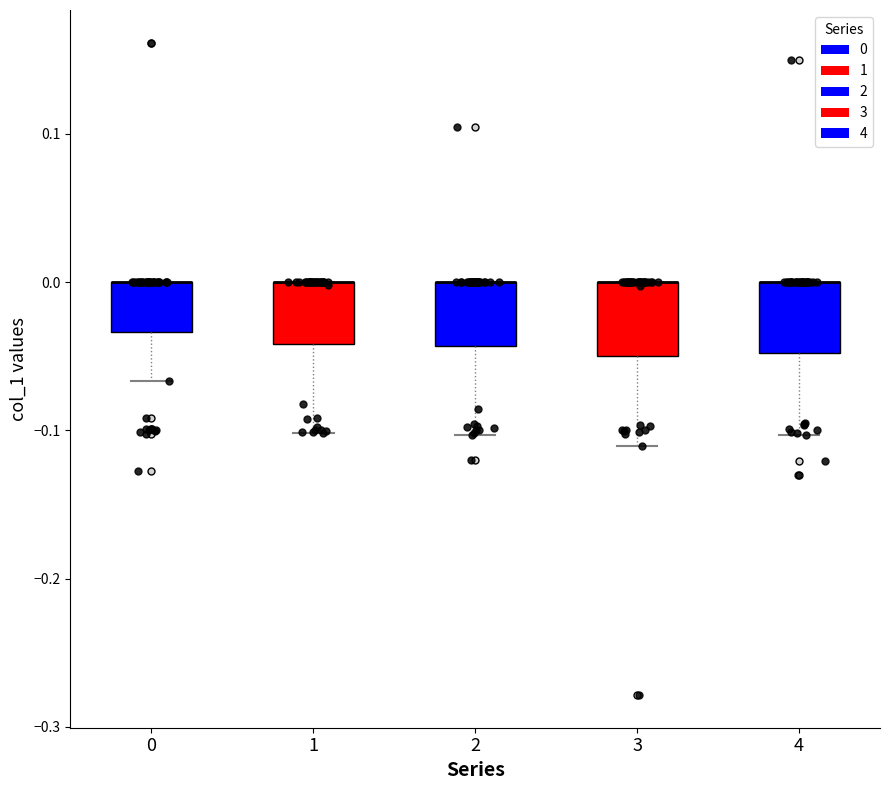

Reading left to right, read every box against the y-axis: the position of its median line, the range the box covers, and the ends of its whiskers. The values are not printed on the chart, so give them approximately, as read against the axis.

0: median 0.00 (drawn on the box's upper edge), box -0.03 to 0.00, whiskers -0.07 to 0.00
1: median 0.00 (drawn on the box's upper edge), box -0.04 to 0.00, whiskers -0.10 to 0.00
2: median 0.00 (drawn on the box's upper edge), box -0.04 to 0.00, whiskers -0.10 to 0.00
3: median 0.00 (drawn on the box's upper edge), box -0.05 to 0.00, whiskers -0.11 to 0.00
4: median 0.00 (drawn on the box's upper edge), box -0.05 to 0.00, whiskers -0.10 to 0.00